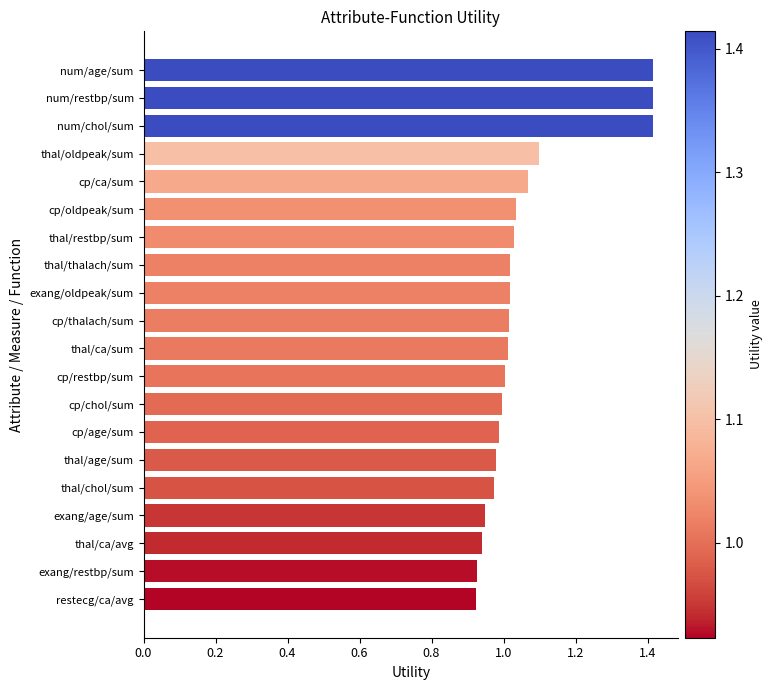

What is the greatest value displayed?

1.4